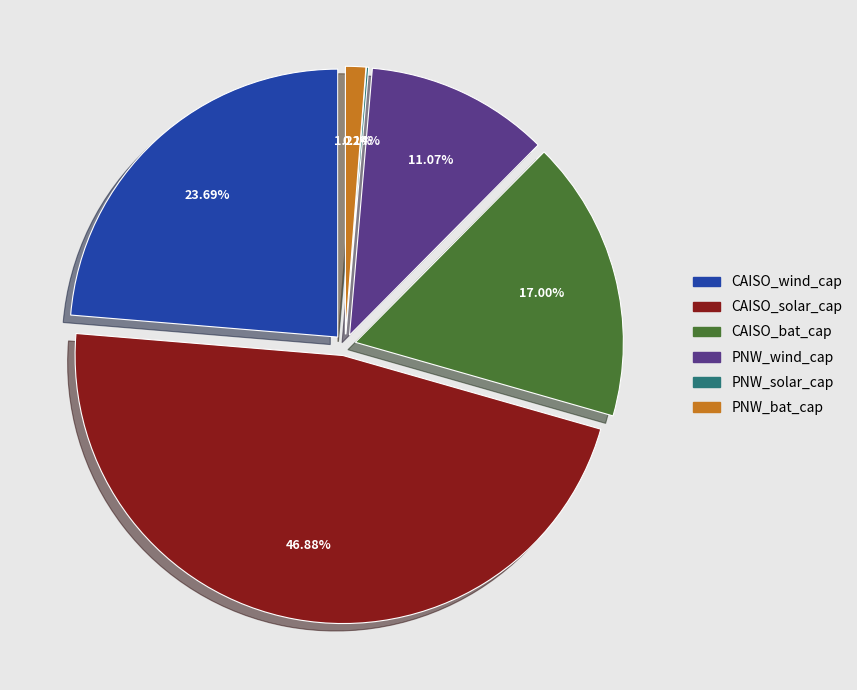

To the nearest percent, what portion does PNW_bat_cap represent?

1%